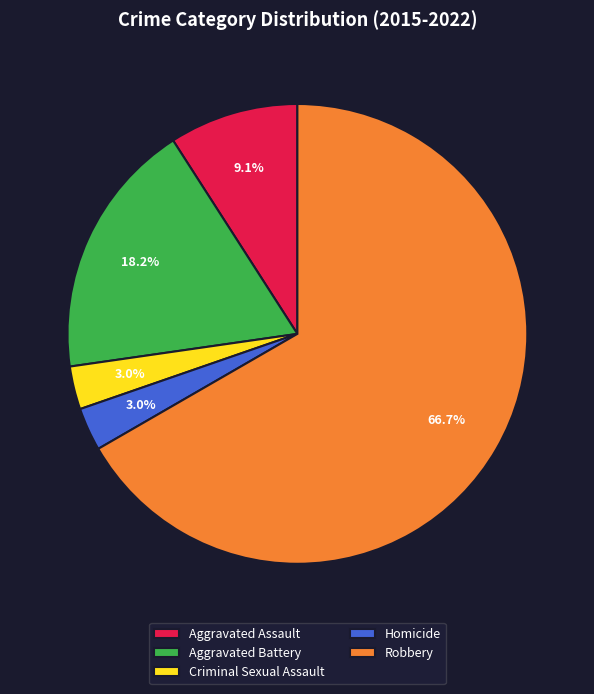

Does Robbery account for over 50% of the chart?

Yes